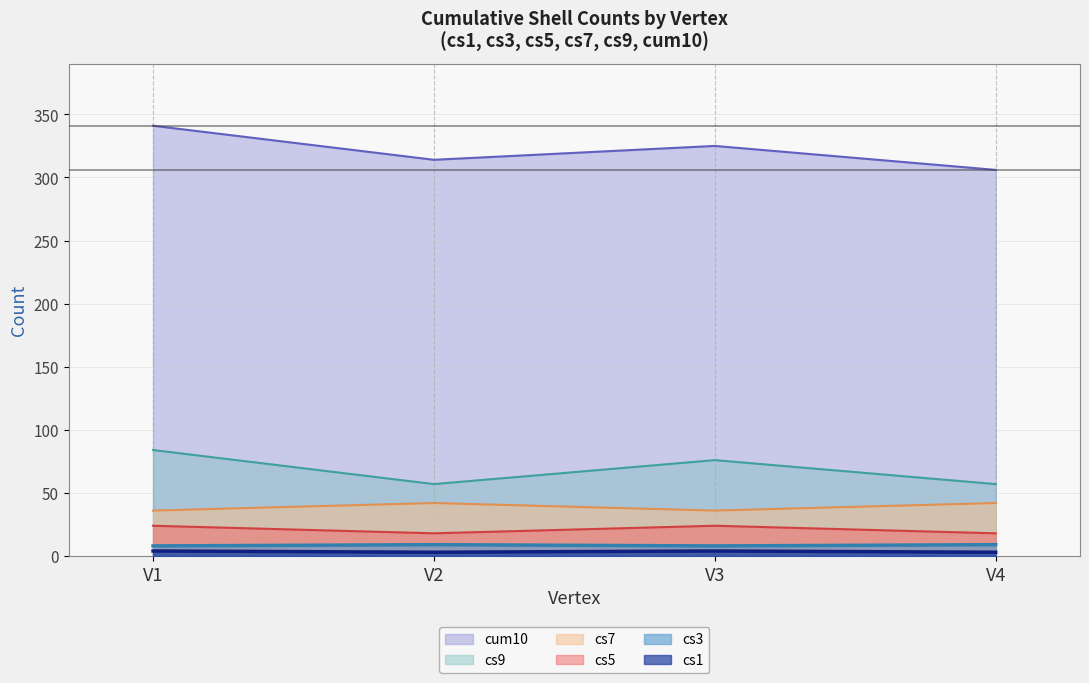

Which series has the largest range (max minus min)?

cum10